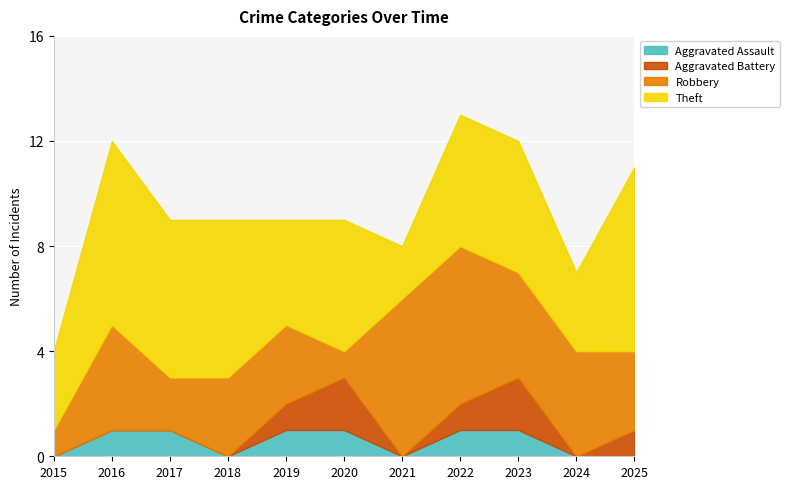

Rank the series at 2018 from lowest to highest value.

Aggravated Assault, Aggravated Battery, Robbery, Theft